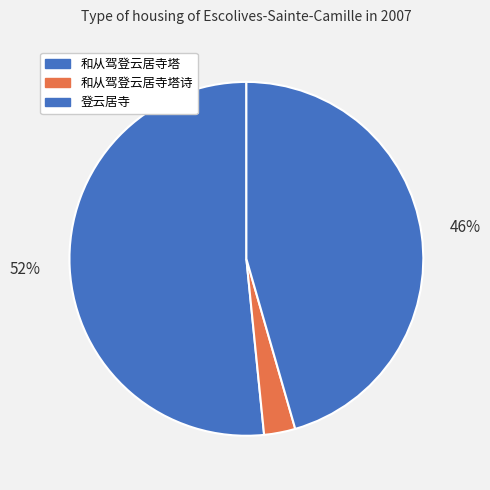

Is it true that 和从驾登云居寺塔 is 45% of the pie?

False